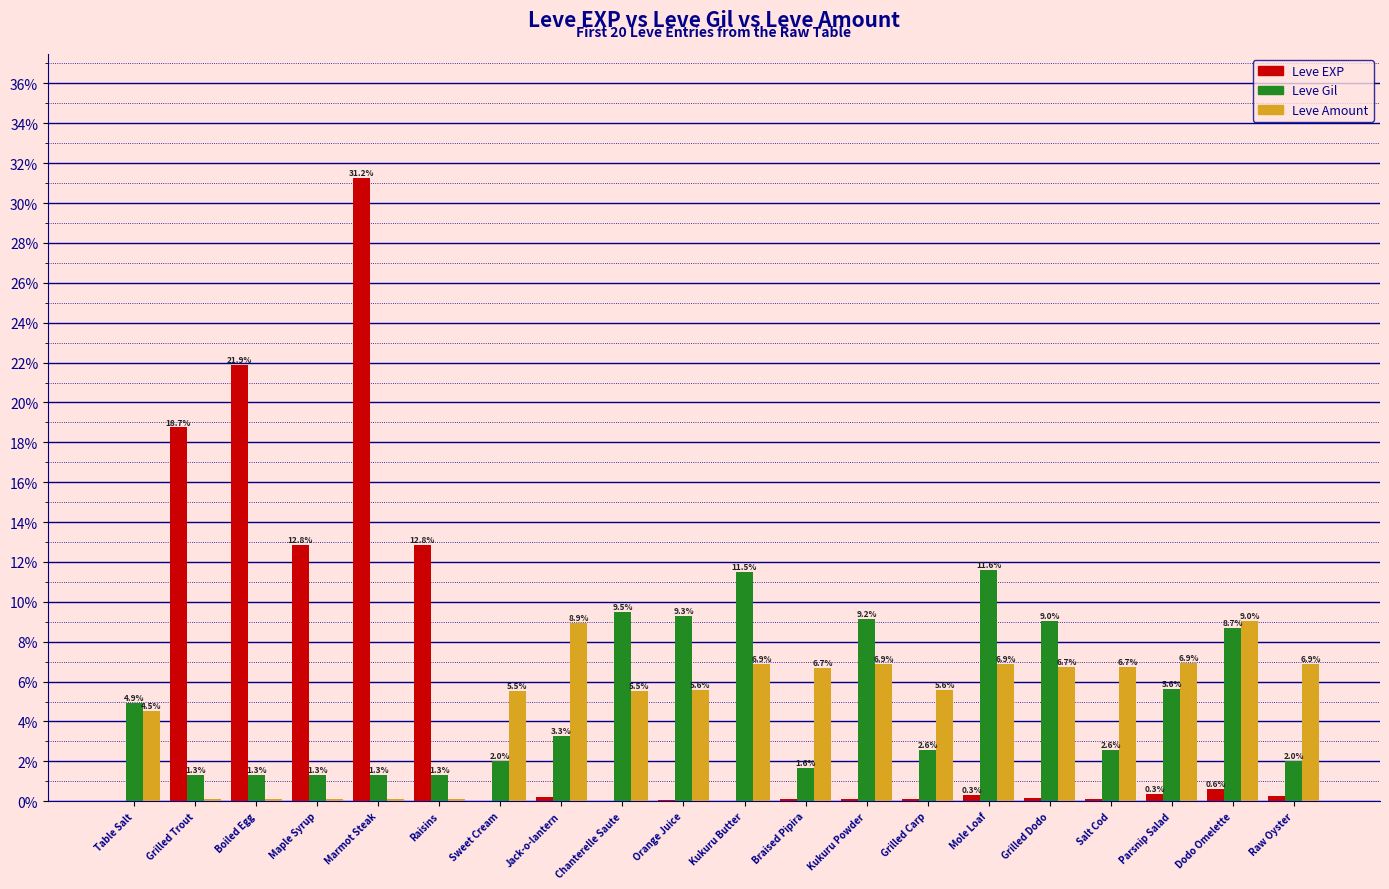

Where is Leve Amount nearest to the value 4?

Table Salt